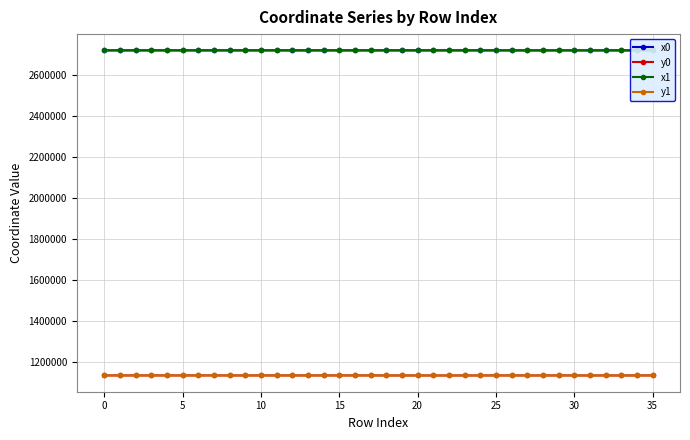

What is the maximum value for x0?

2718219.8